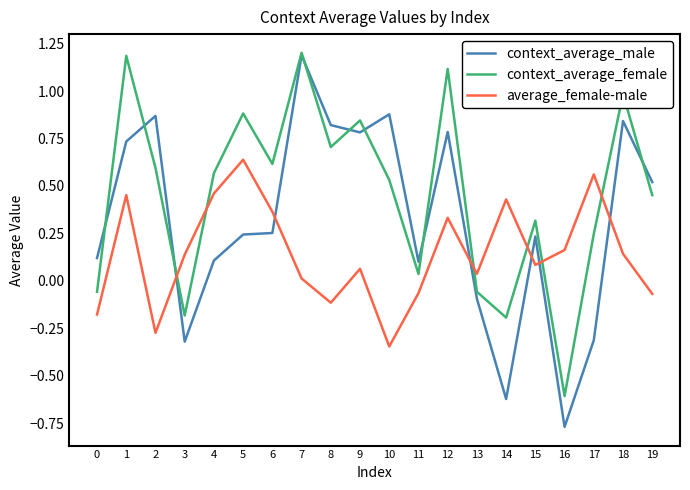

Is it true that context_average_male equals 0.4 at 1?

False